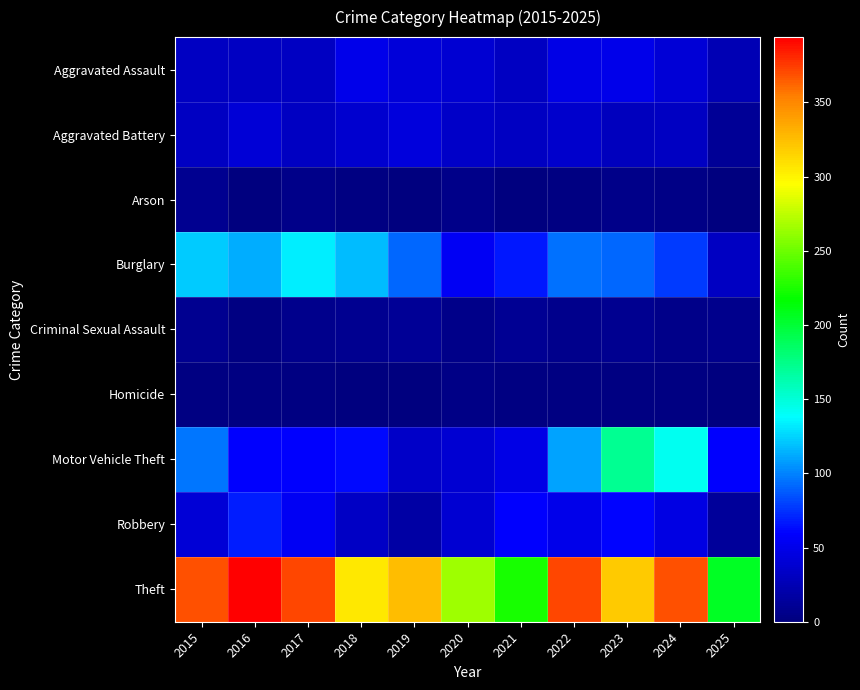

Rank the series at 2024 from lowest to highest value.

Homicide, Arson, Criminal Sexual Assault, Aggravated Battery, Aggravated Assault, Robbery, Burglary, Motor Vehicle Theft, Theft